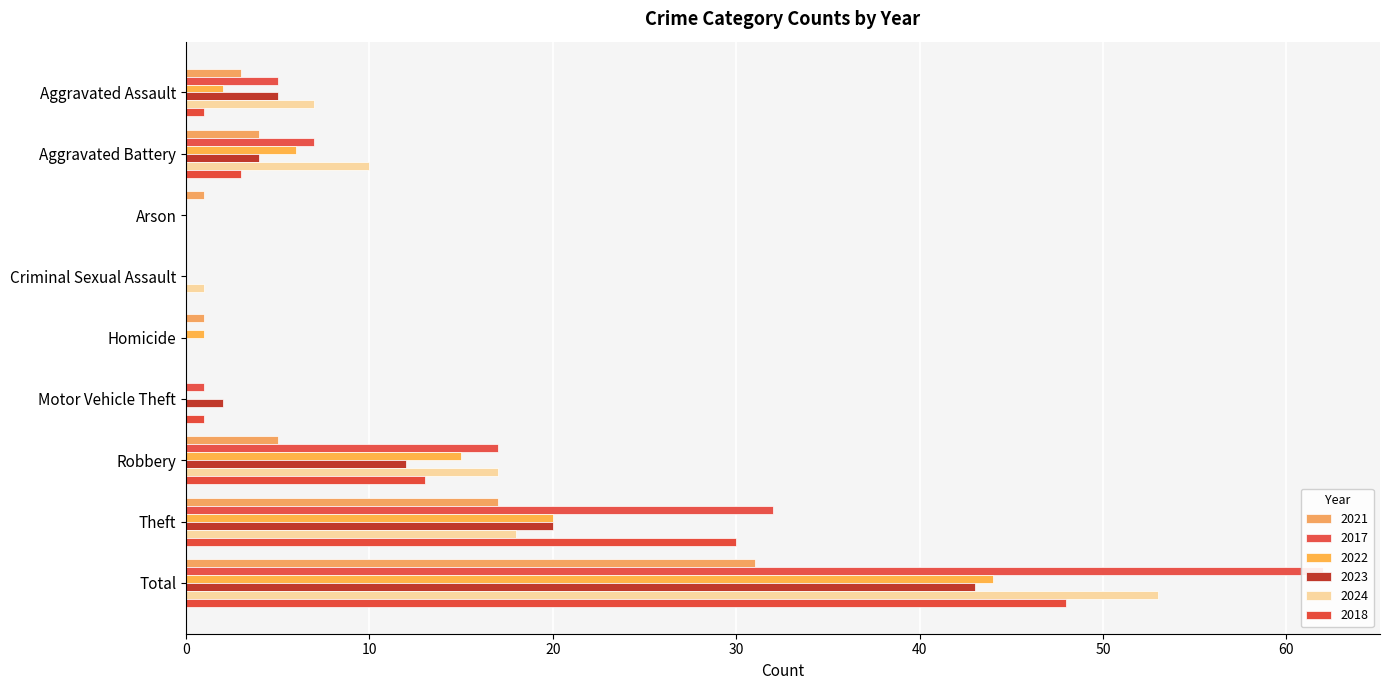

The value of 2021 at Aggravated Assault is 1. True or false?

False